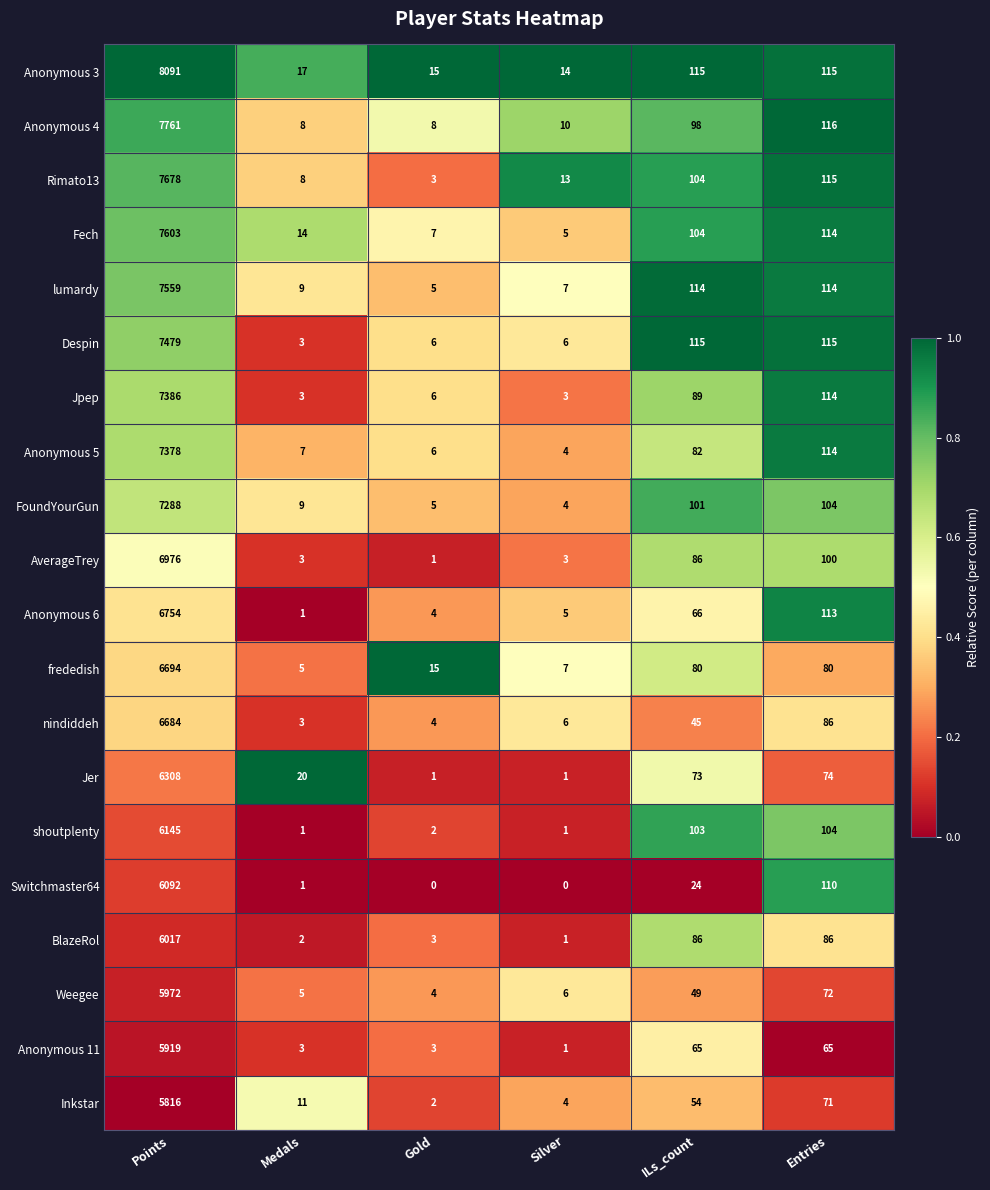

What is the total value across all series at Silver?

101